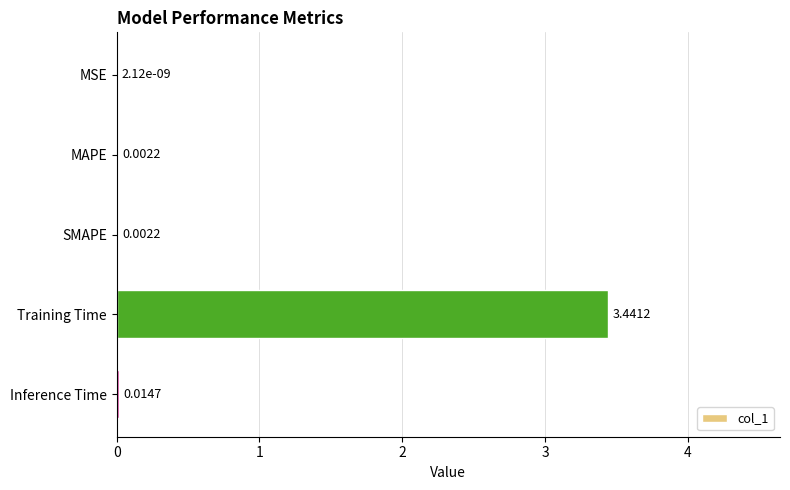

Between Training Time and MAPE, which is larger?

Training Time